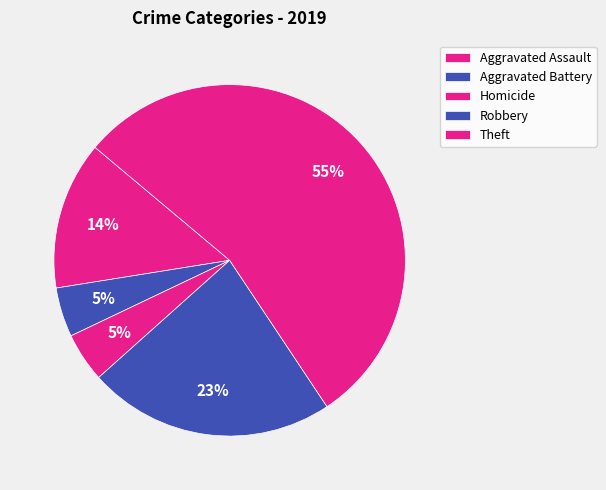

Which slice is the largest?

Theft